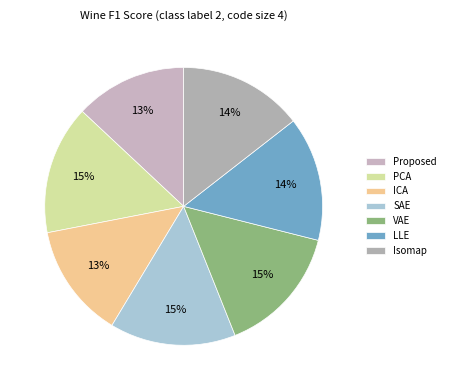

True or false: LLE accounts for 14% of the total.

True